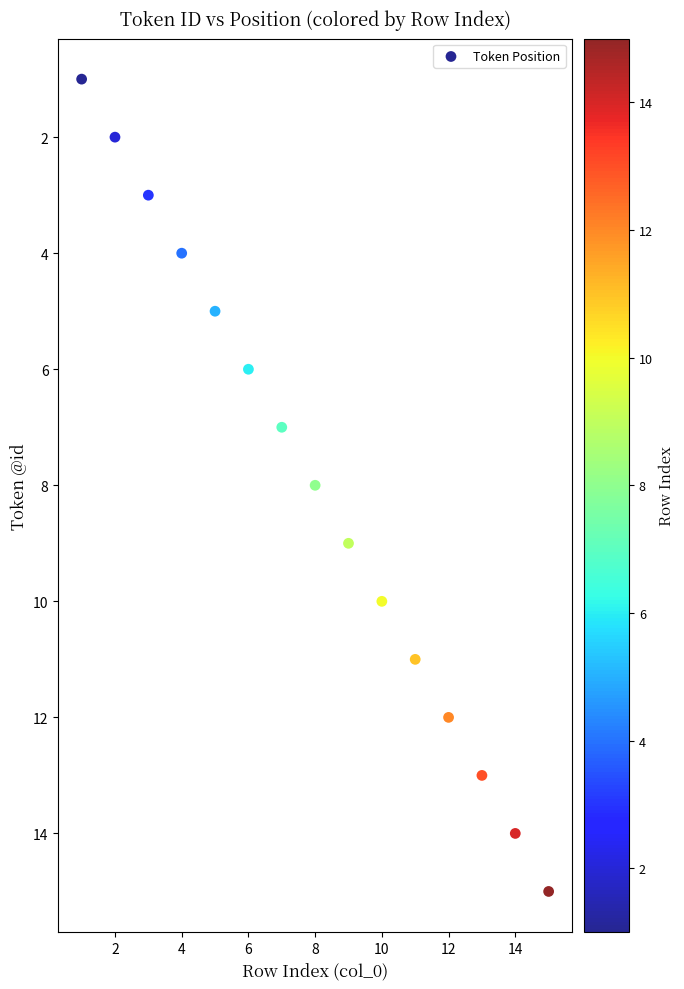

What is the range of X values (max minus min)?

14